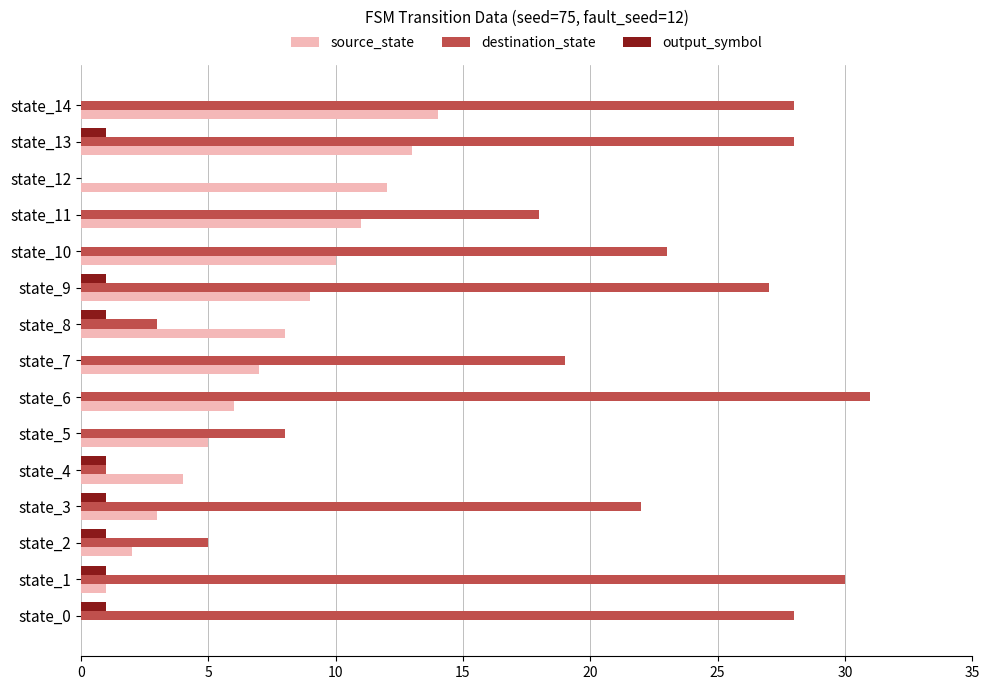

Count the number of categories in the chart.

15